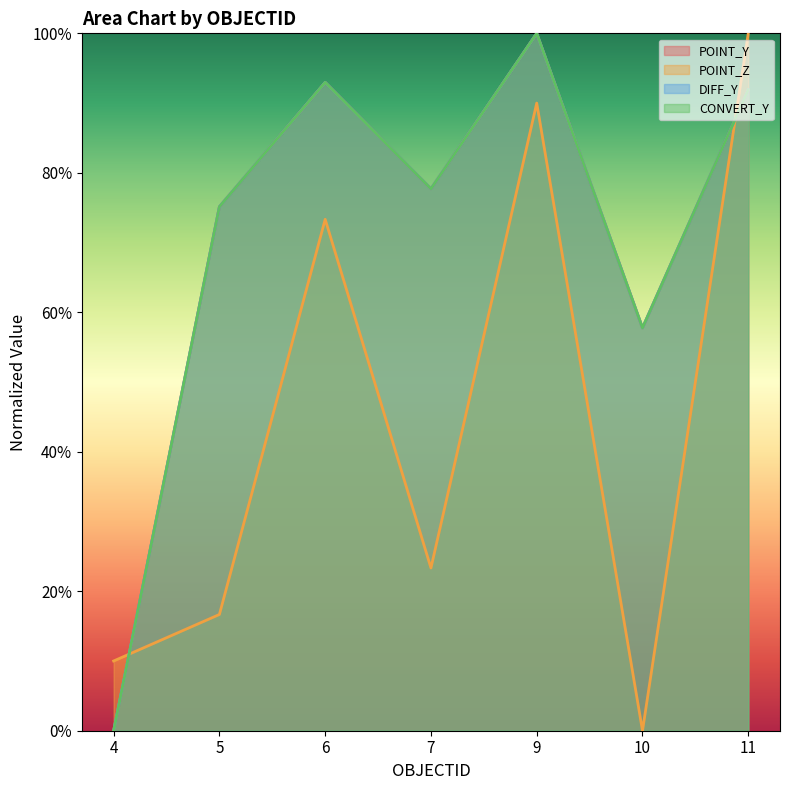

Read the POINT_Y value at 11.

0.9